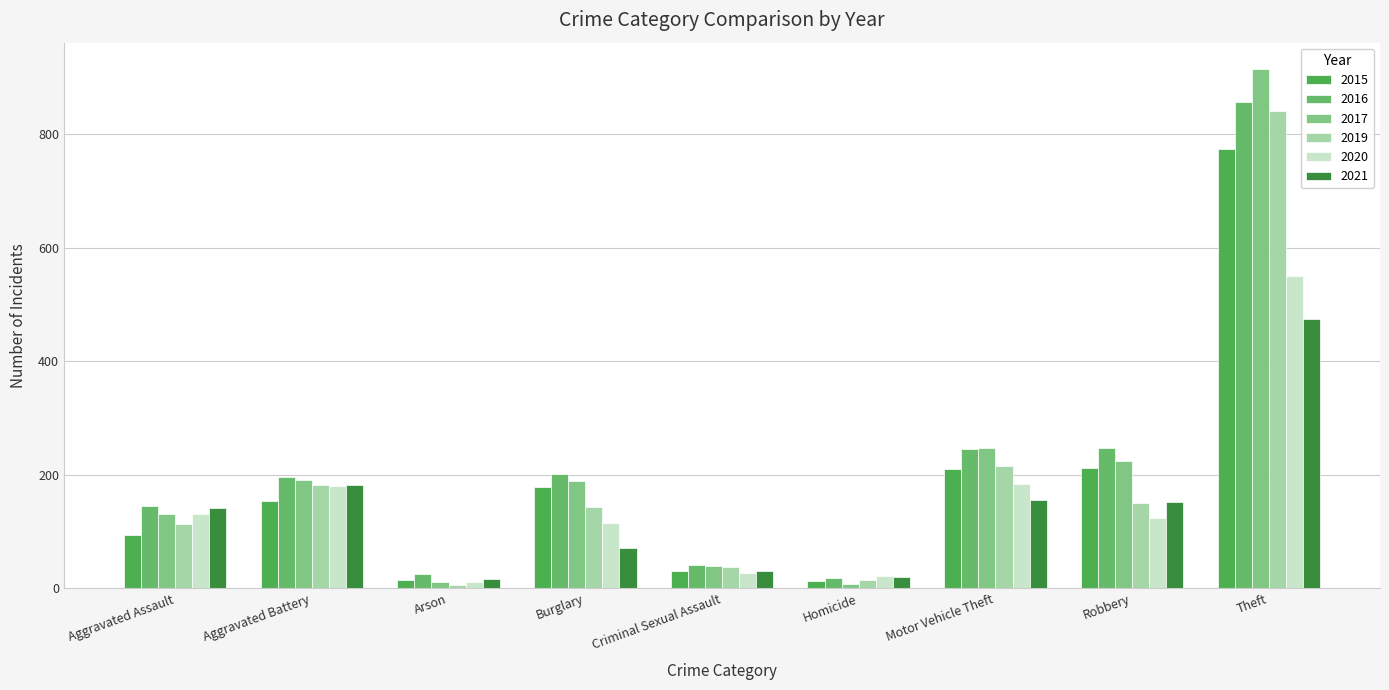

How many data points in 2015 are less than 154?

4